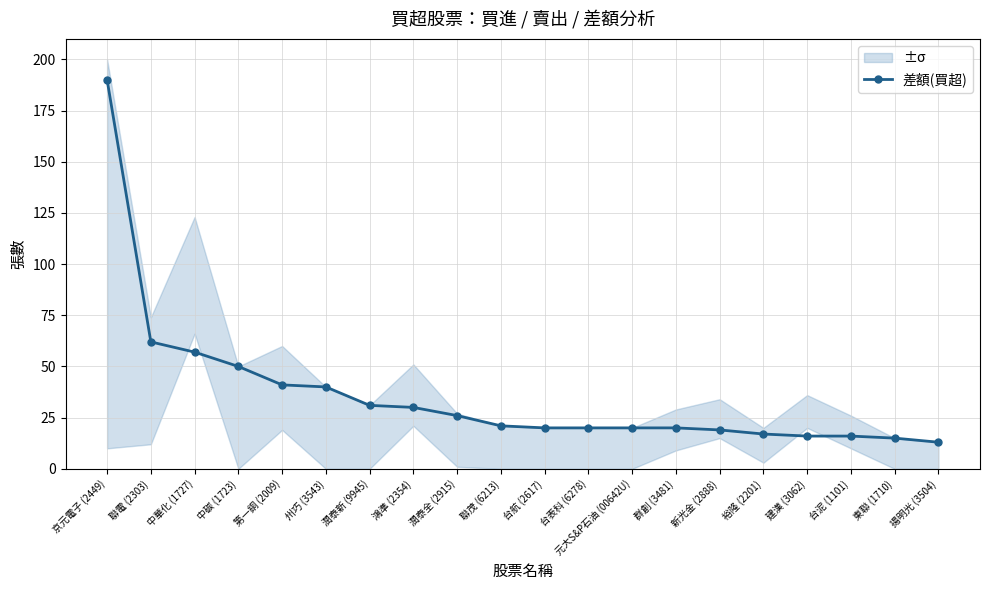

Which label corresponds to the smallest value in the chart?

揚明光 (3504)